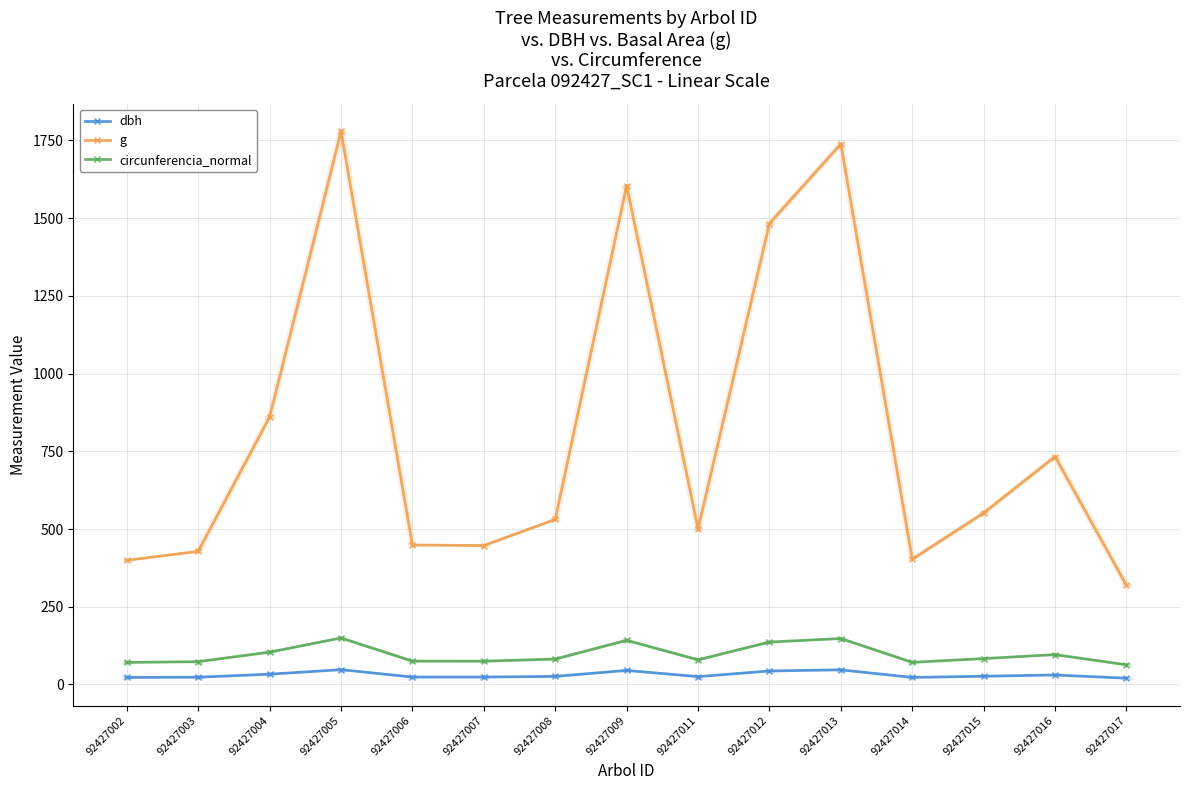

In dbh, how many points are higher than both neighbors (excluding endpoints)?

4